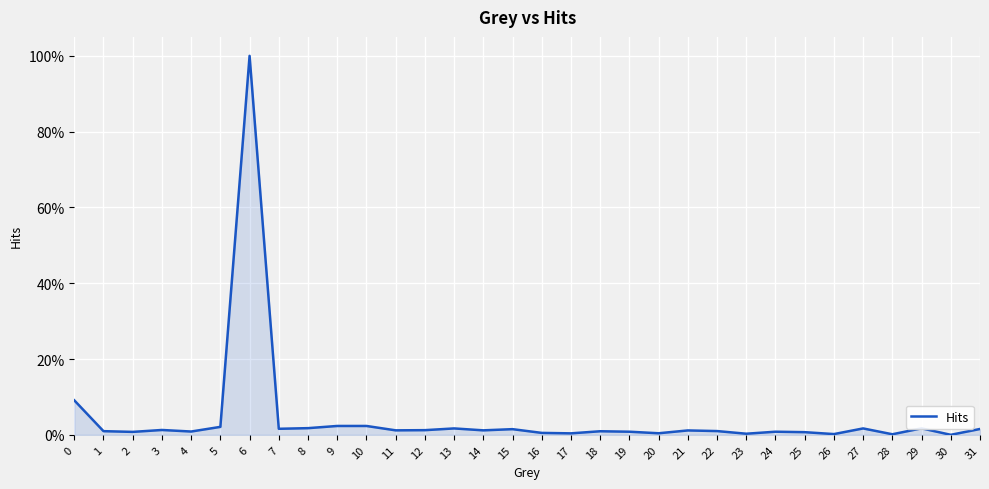

Reading right to left, extract all data points from this chart.

0.0	0.0	0.0	0.0	0.0	0.0	0.0	0.0	0.0	0.0	0.0	0.0	0.0	0.0	0.0	0.0	0.0	0.0	0.0	0.0	0.0	0.0	0.0	0.0	0.0	1.0	0.0	0.0	0.0	0.0	0.0	0.1